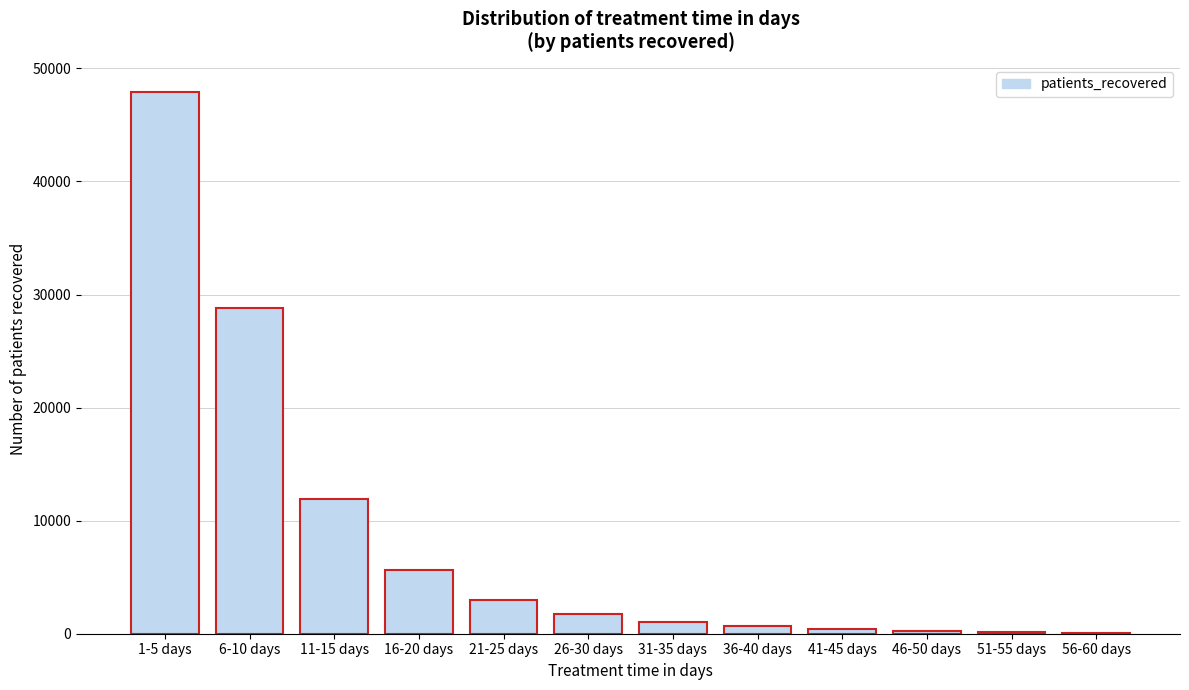

What is the ratio of the value at 6-10 days to the value at 11-15 days?

2.4